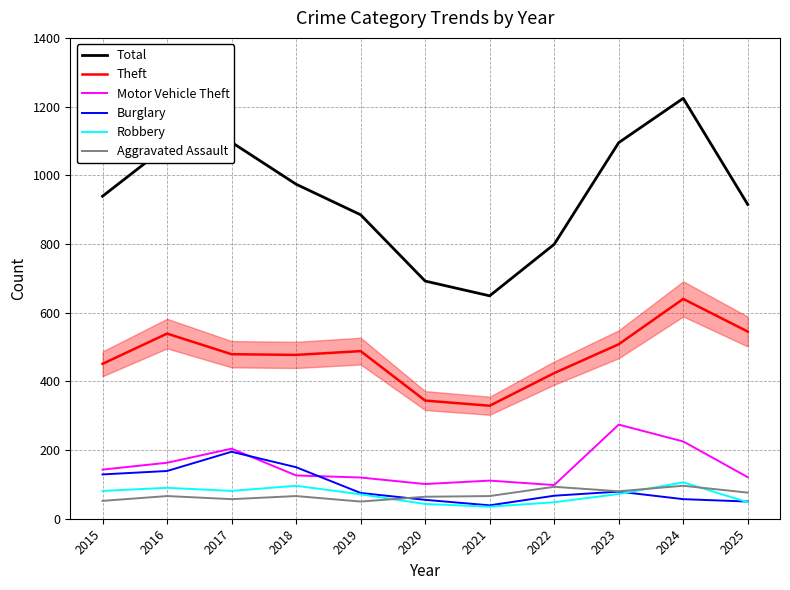

What is the approximate value of Theft at 2017, to the nearest 5?

480